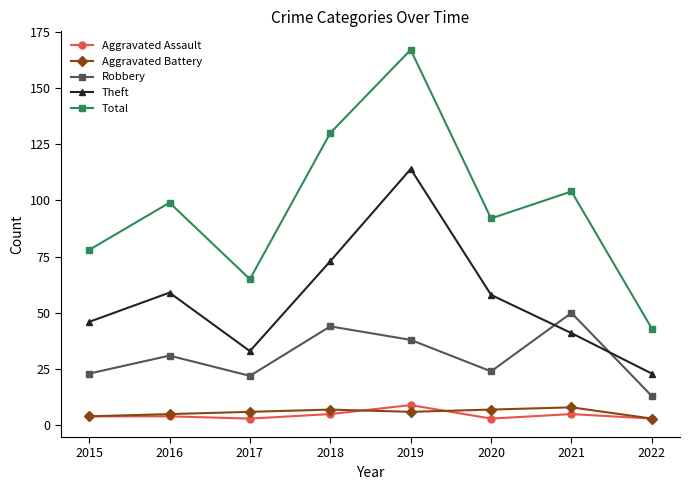

How many Aggravated Assault values are between 3 and 5?

7